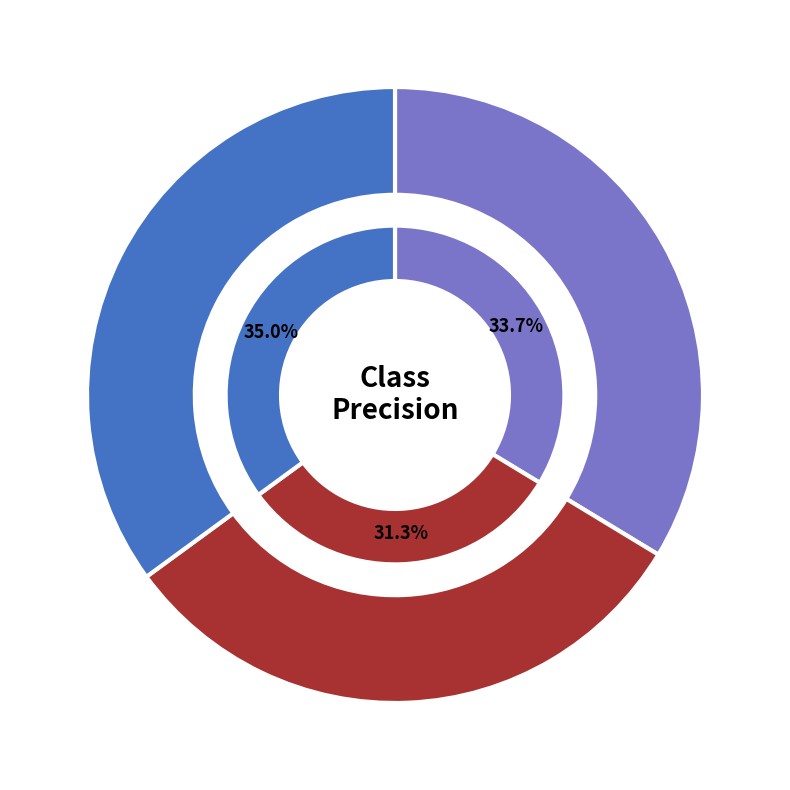

To the nearest percent, what is the difference between the largest and smallest slice percentages?

4%